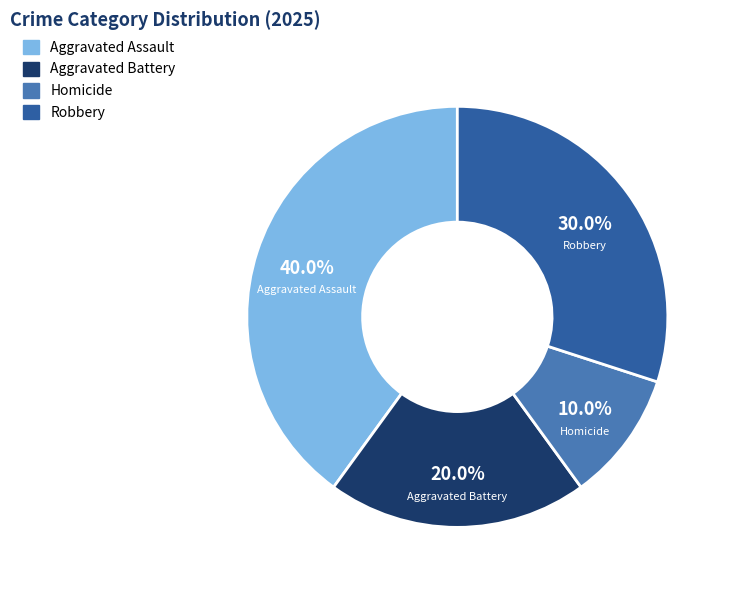

How many slices are in this pie chart?

4